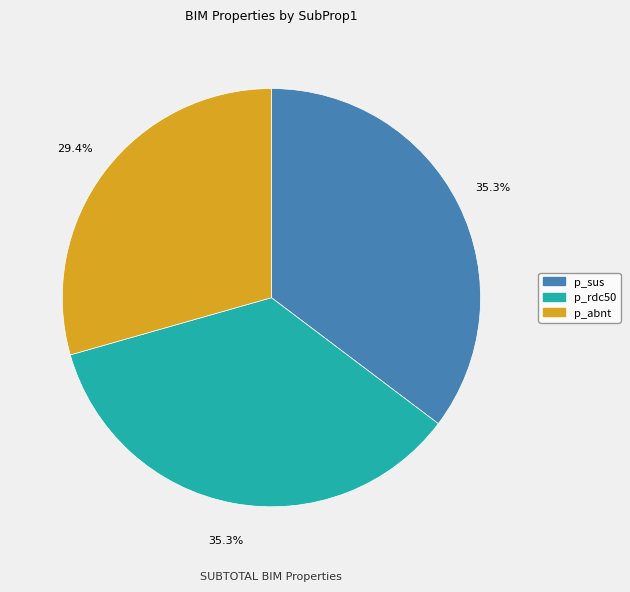

The p_sus slice represents 35% of the pie. True or false?

True